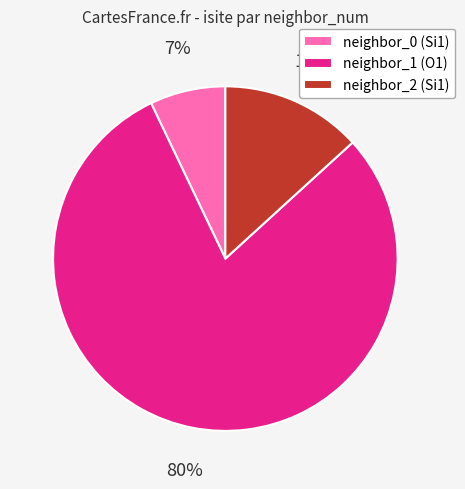

What percentage is the neighbor_1 (O1) slice, to the nearest percent?

80%